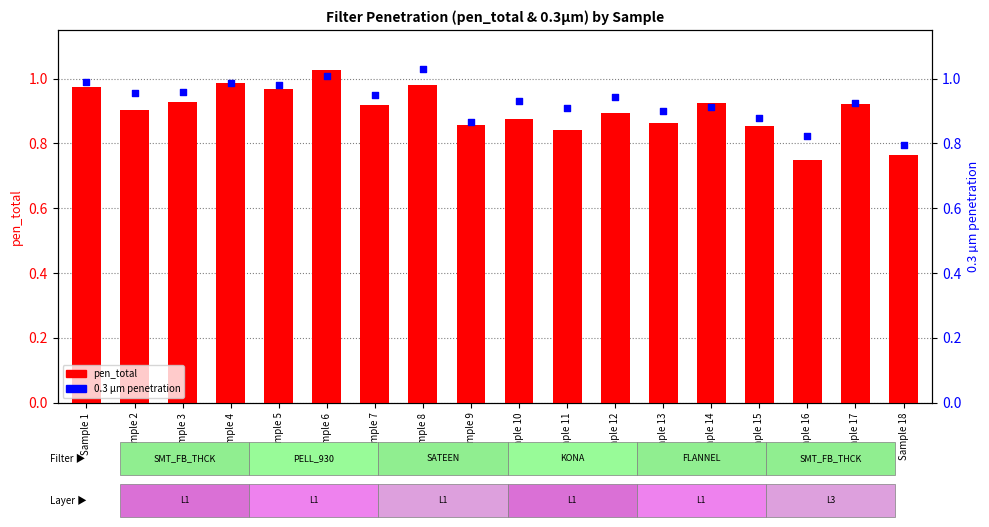

At which category is the sum across all series the highest?

Sample 6